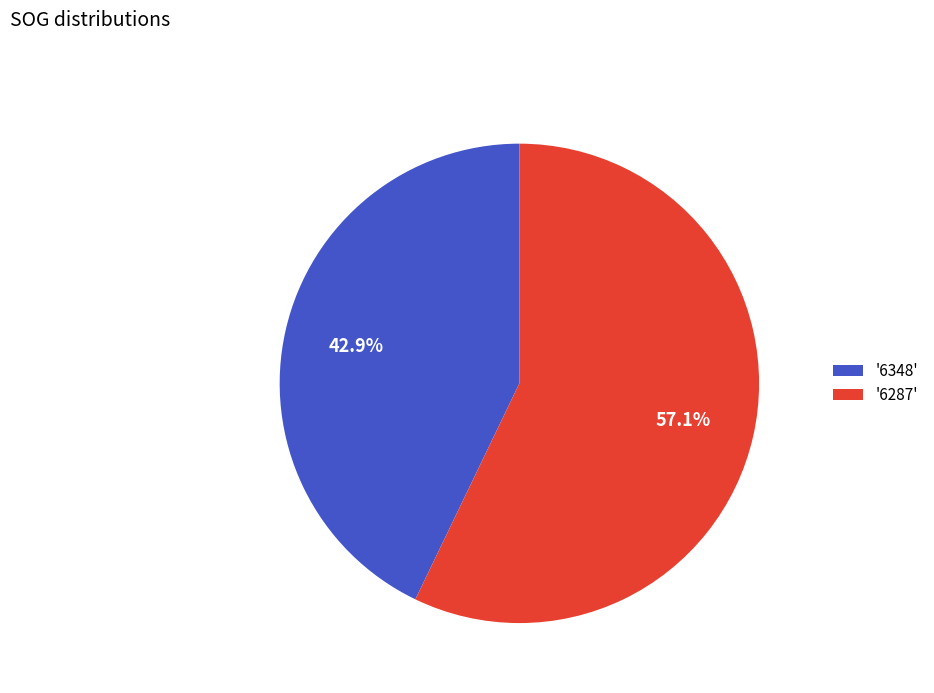

To the nearest percent, what is the average slice percentage?

50%